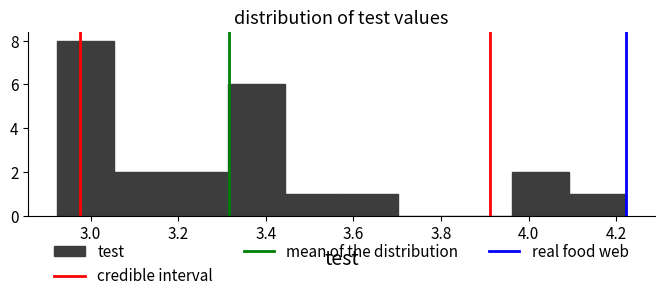

Reading left to right, list every bar in this chart as the range it spans on the x-axis followed by its height. Neither the bar edges nor the heights are printed on the chart, so give them approximately, as read against the axes.

2.92 to 3.06: 8
3.06 to 3.18: 2
3.18 to 3.32: 2
3.32 to 3.44: 6
3.44 to 3.58: 1
3.58 to 3.70: 1
3.70 to 3.84: 0
3.84 to 3.96: 0
3.96 to 4.10: 2
4.10 to 4.22: 1